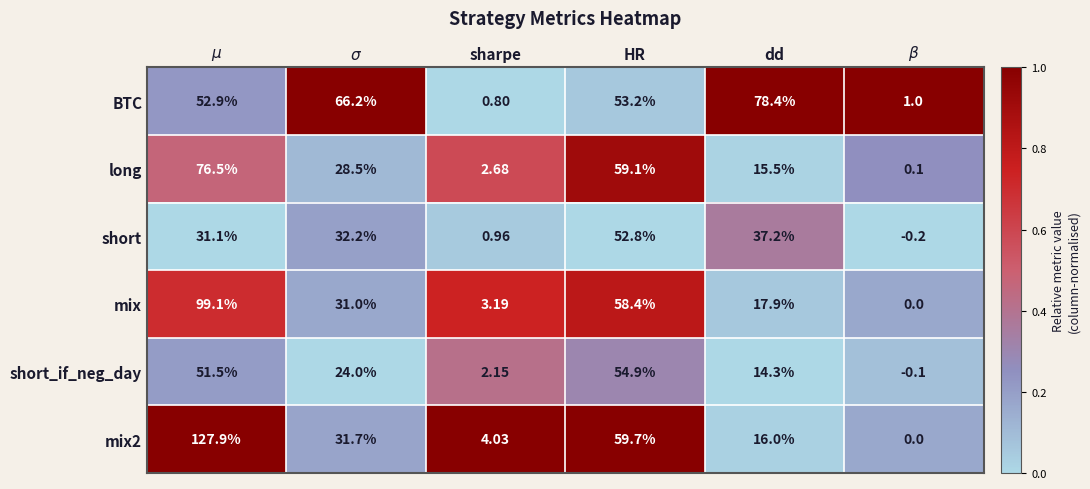

What is the difference between the highest and lowest values at HR?

6.9